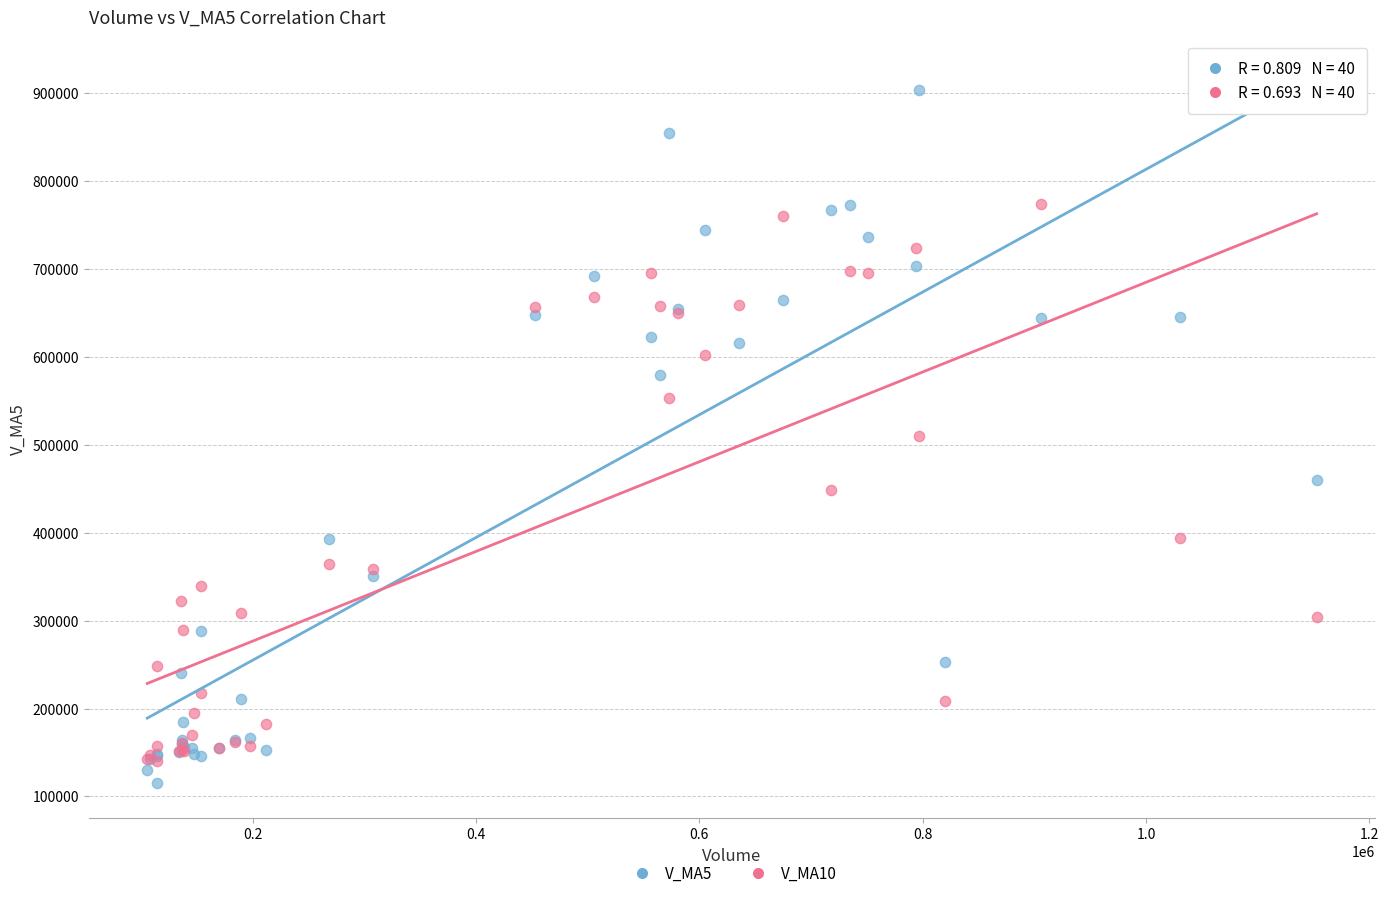

Which series reaches the minimum Y coordinate?

V_MA5